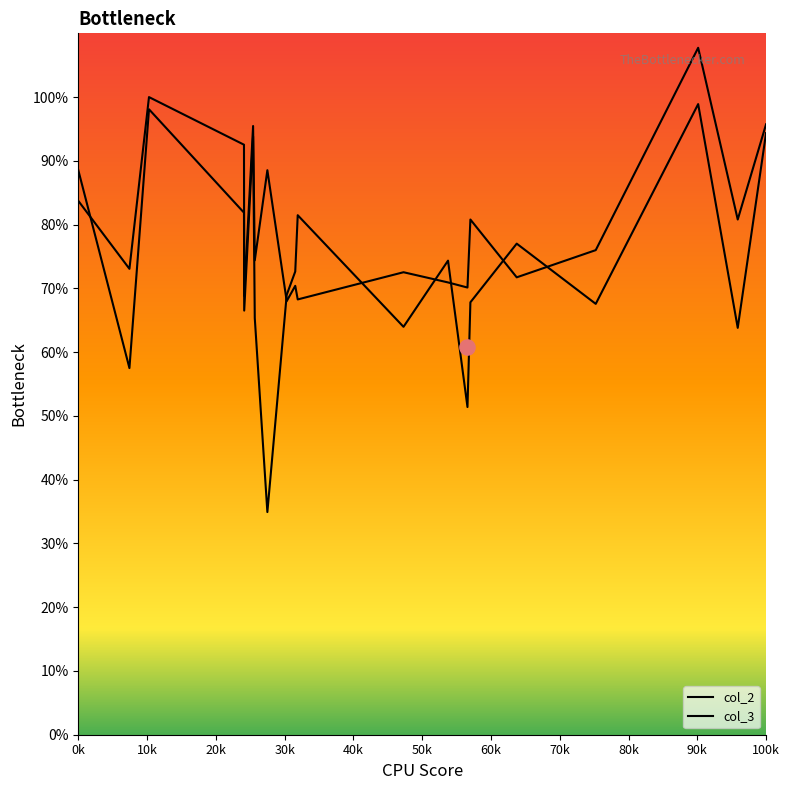

What is the total value across all series at 17?

135.3